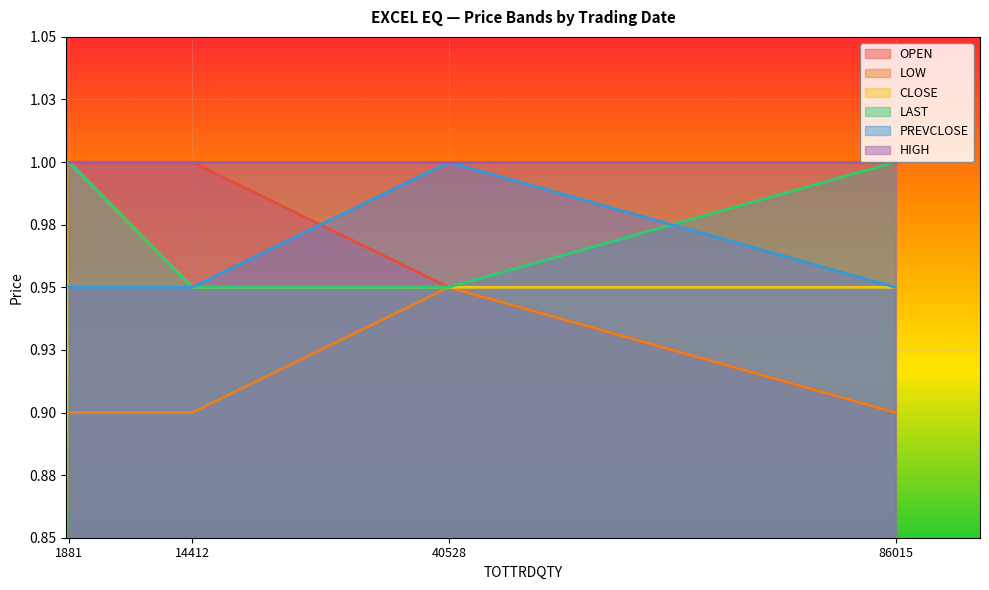

What is the minimum value shown in the chart?

0.9